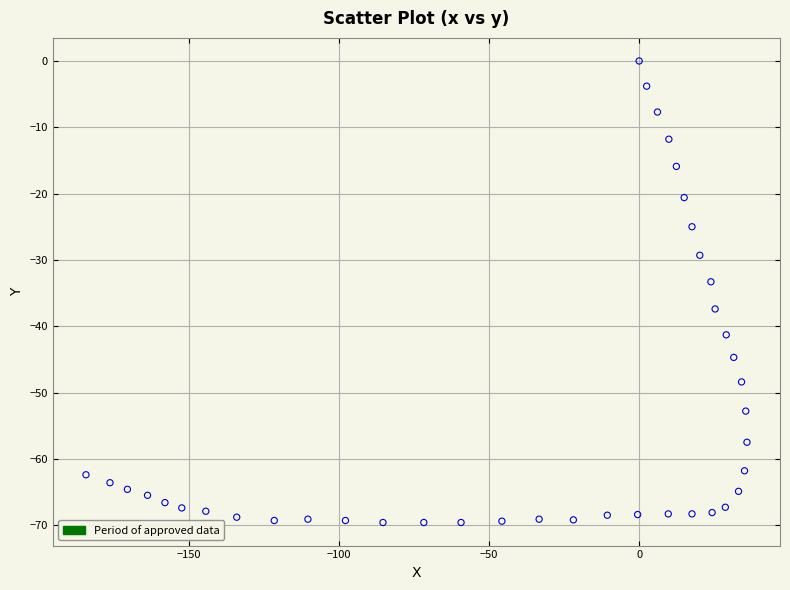

What is the range of Y values (max minus min)?

69.6